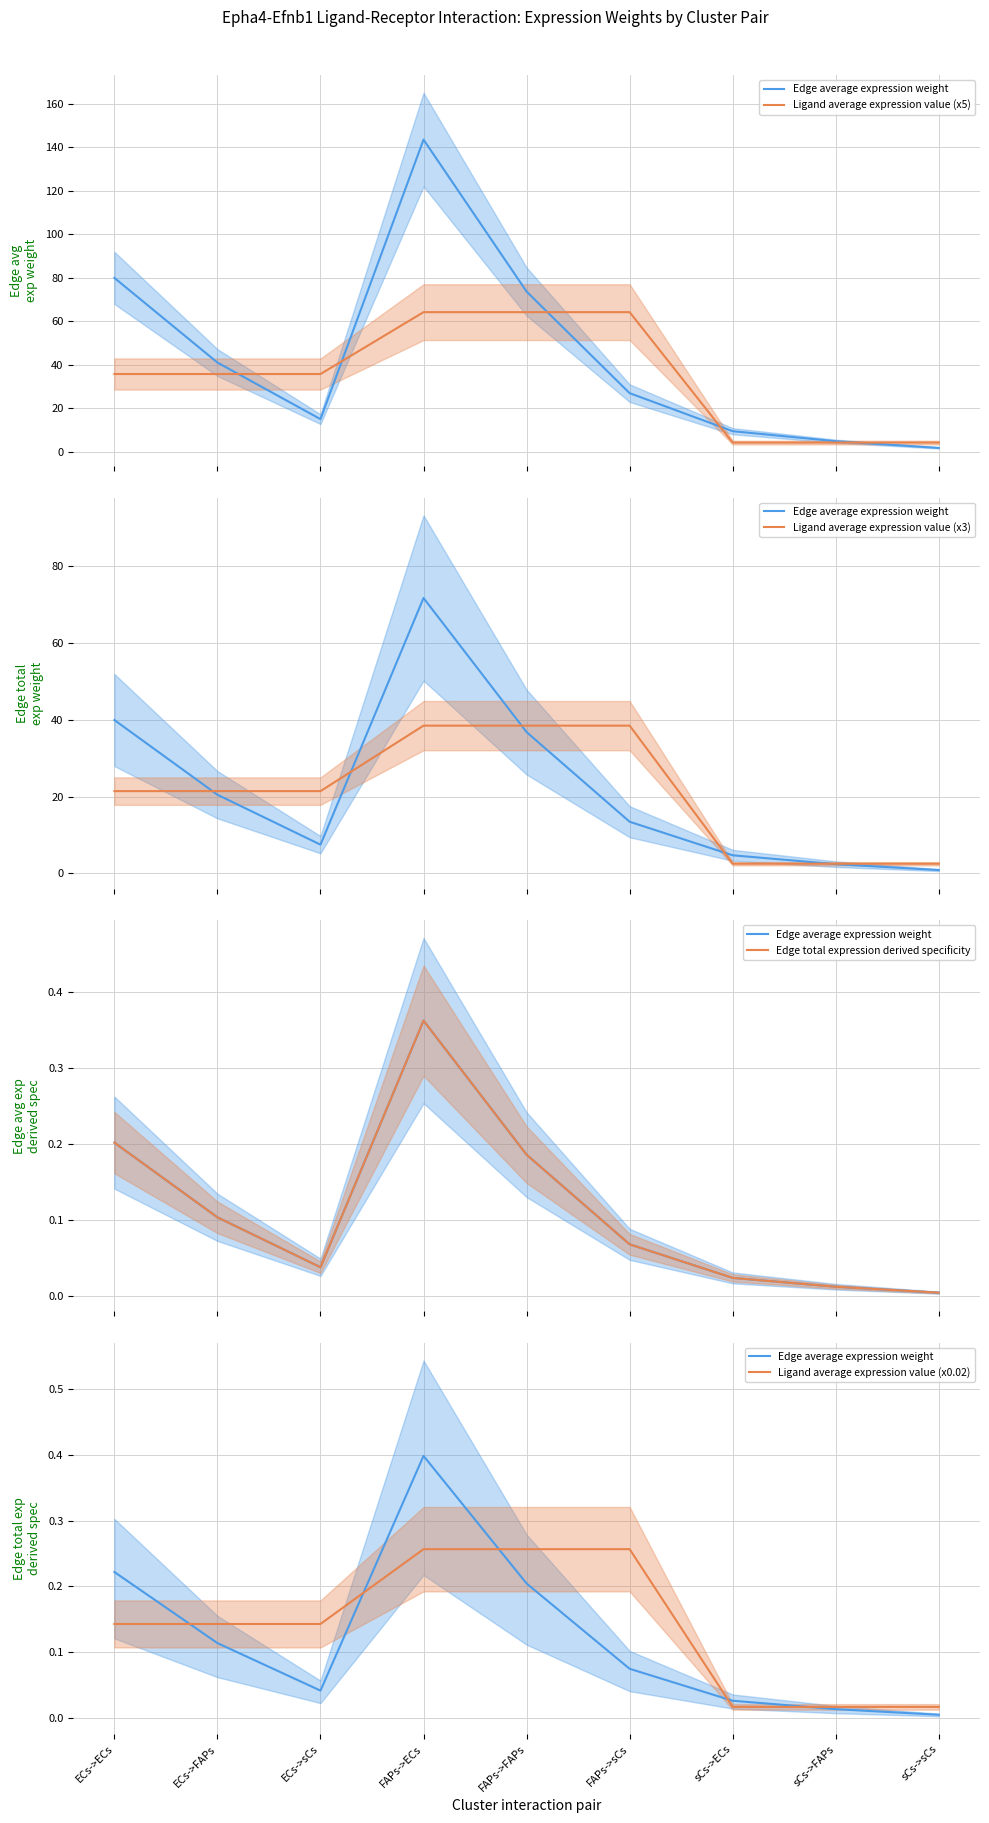

What are all the series names shown in the legend?

Edge average expression weight, Ligand average expression value (x5), Ligand average expression value (x3), Edge total expression derived specificity, Ligand average expression value (x0.02)